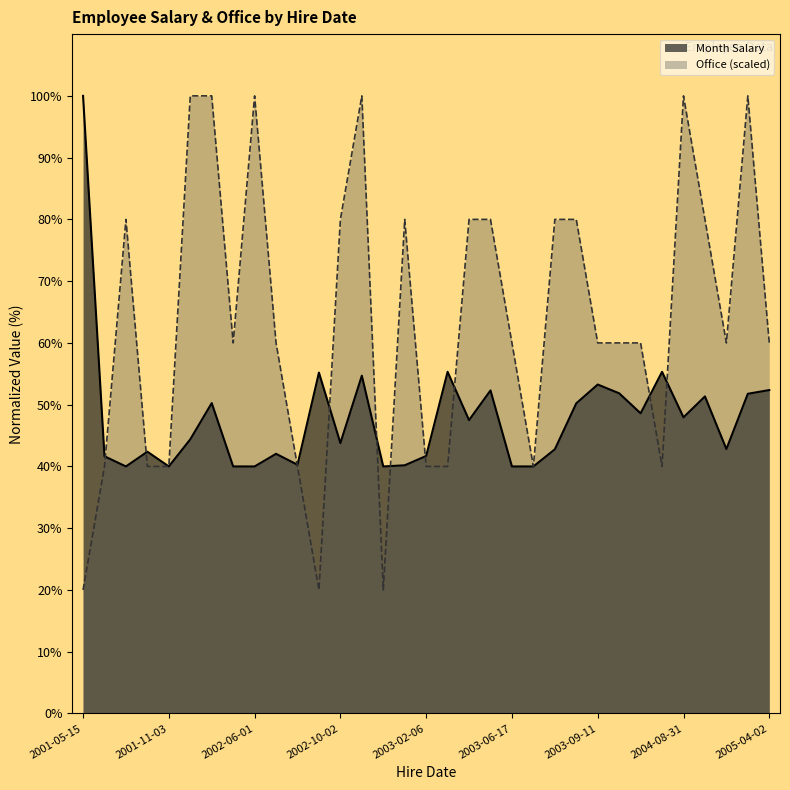

True or false: Month Salary and Office intersect in this chart.

True